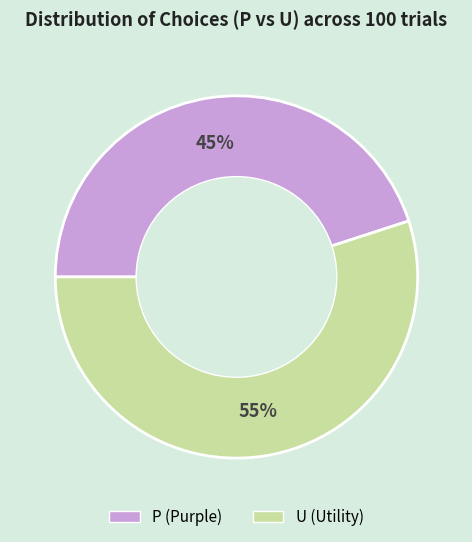

Which slice is the smallest?

P